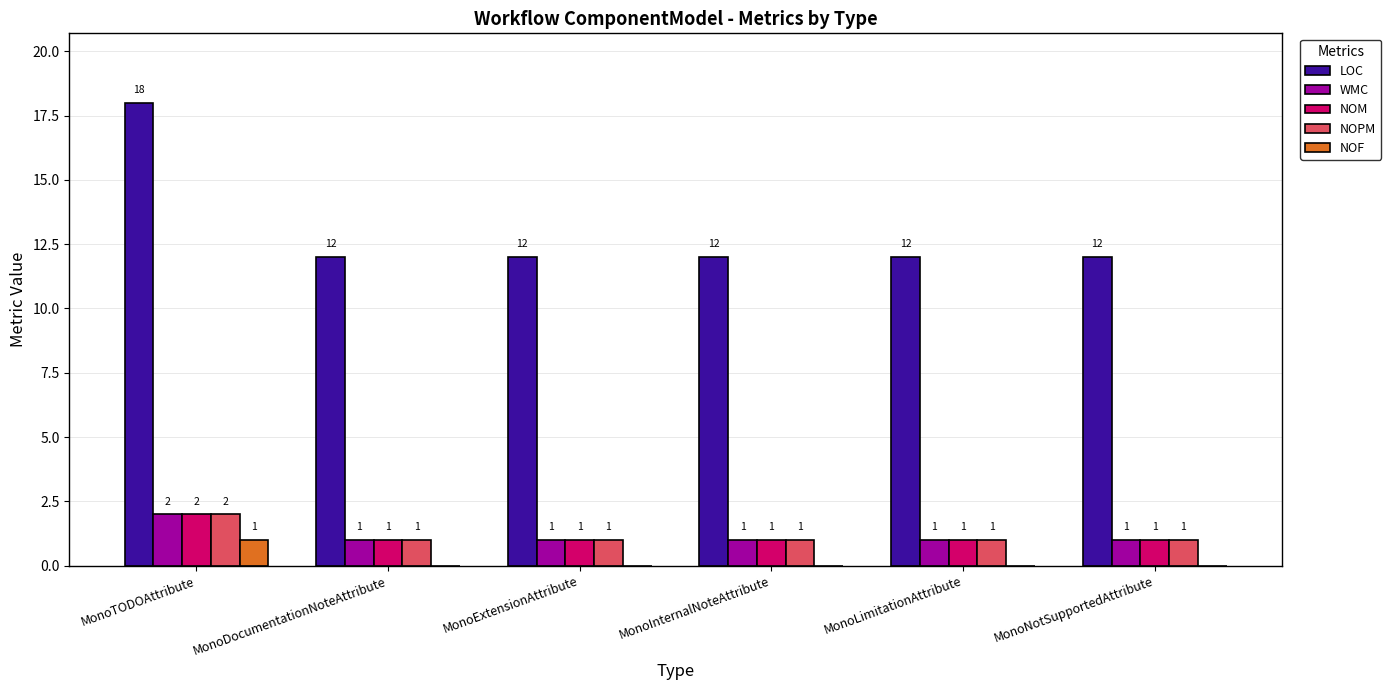

Which series has the largest total across all categories?

LOC